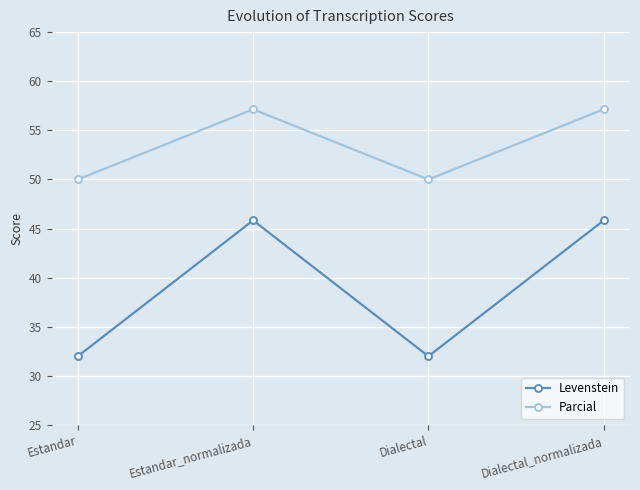

Where is the first local maximum for Levenstein?

Estandar_normalizada